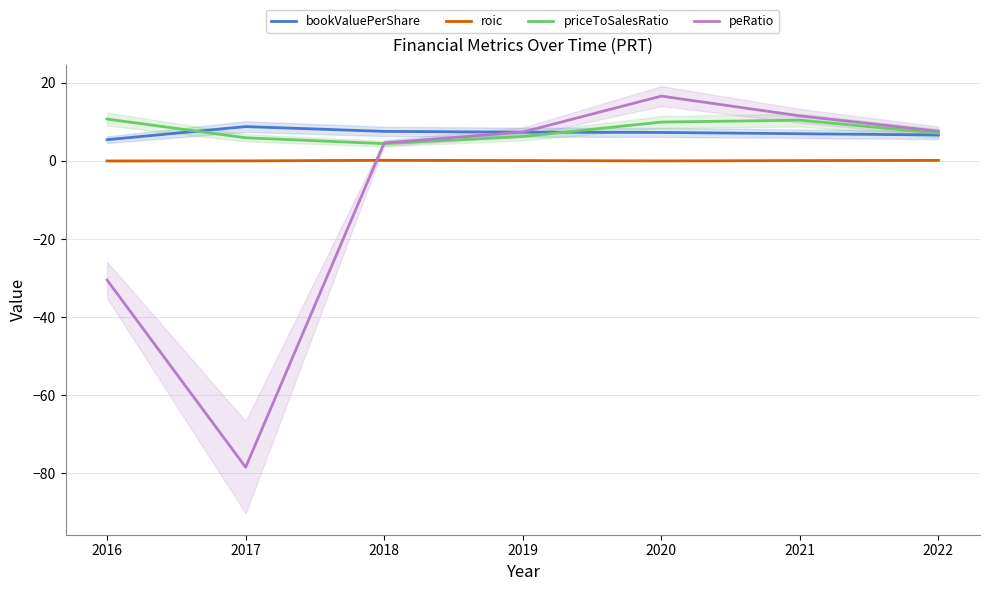

What is the difference between the maximum and second lowest values in the peRatio series?

47.1